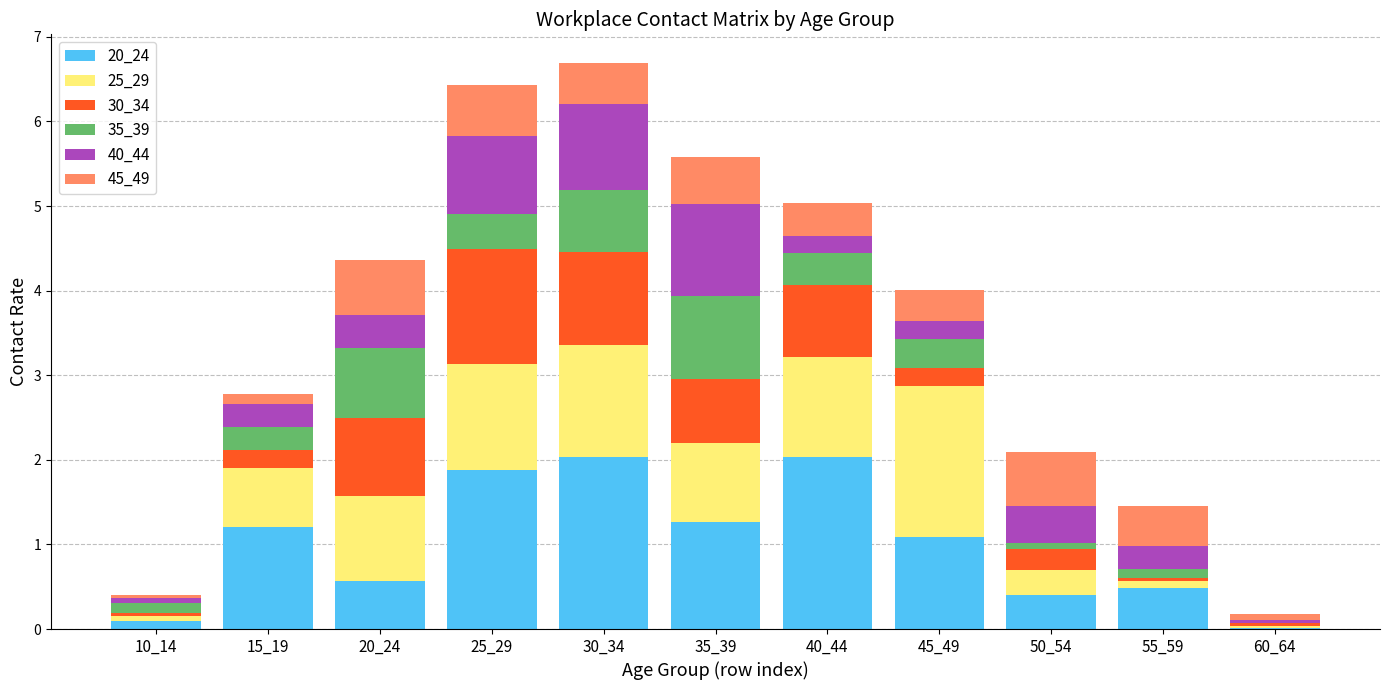

What is the sum of all 20_24 values?

11.1